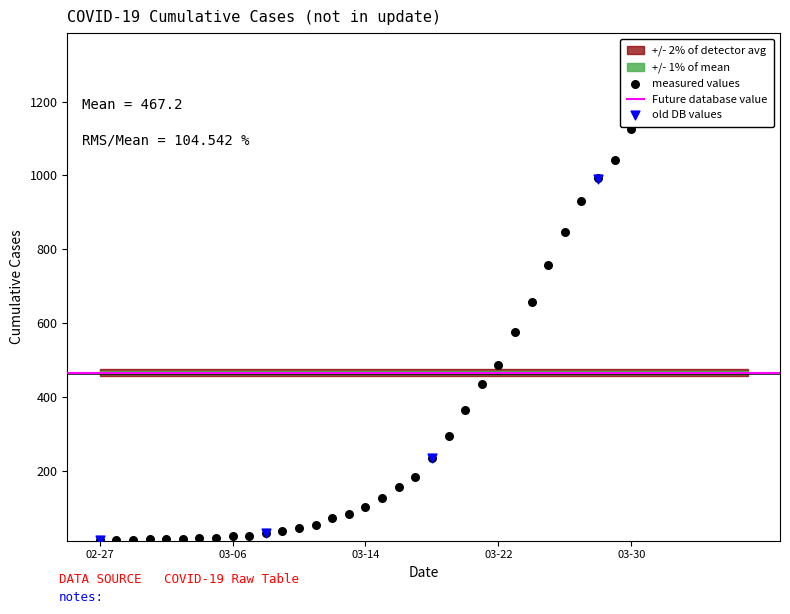

What is the ratio of the value at 2020-03-24 to the value at 2020-03-13?

7.8